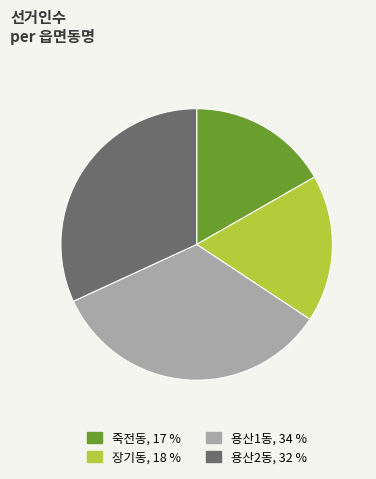

Rank the categories by value from lowest to highest.

죽전동, 장기동, 용산2동, 용산1동